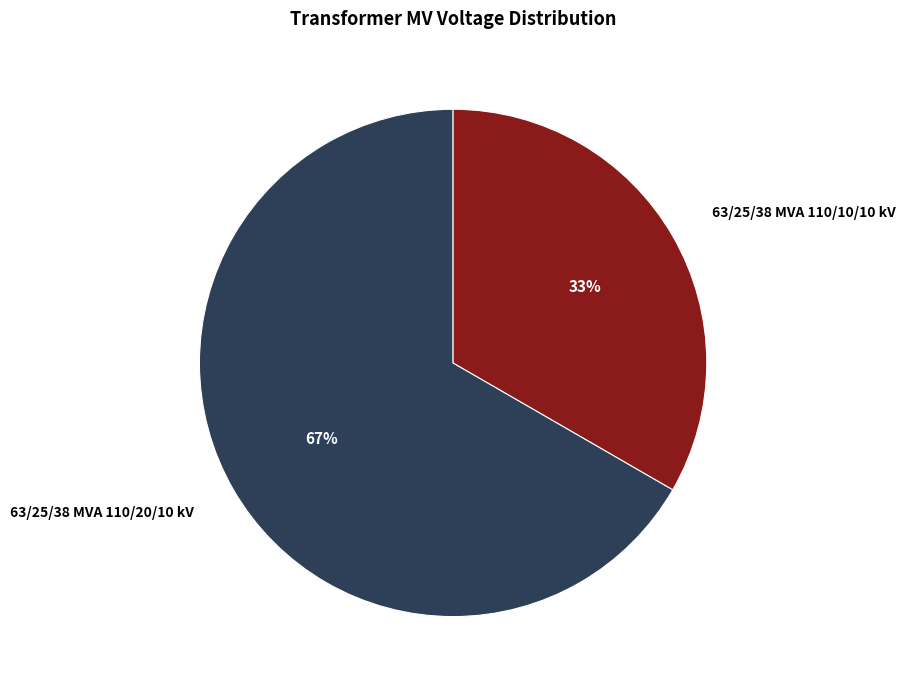

The 63/25/38 MVA 110/20/10 kV slice represents 56% of the pie. True or false?

False